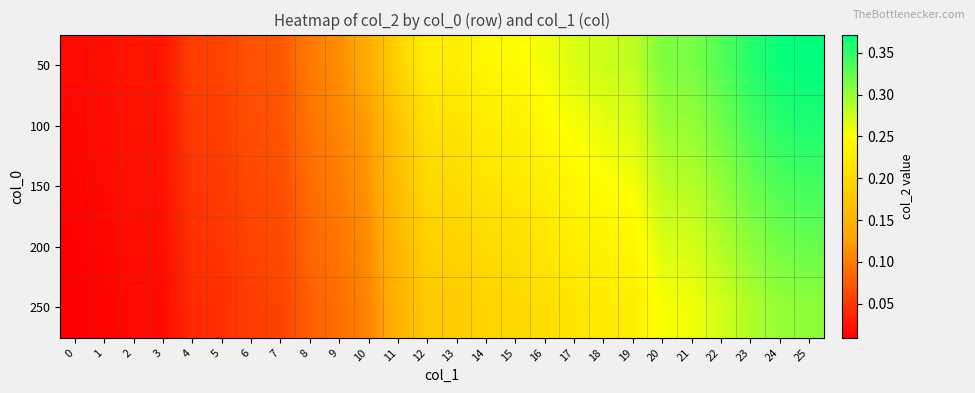

At how many categories does at least one series exceed 0?

26